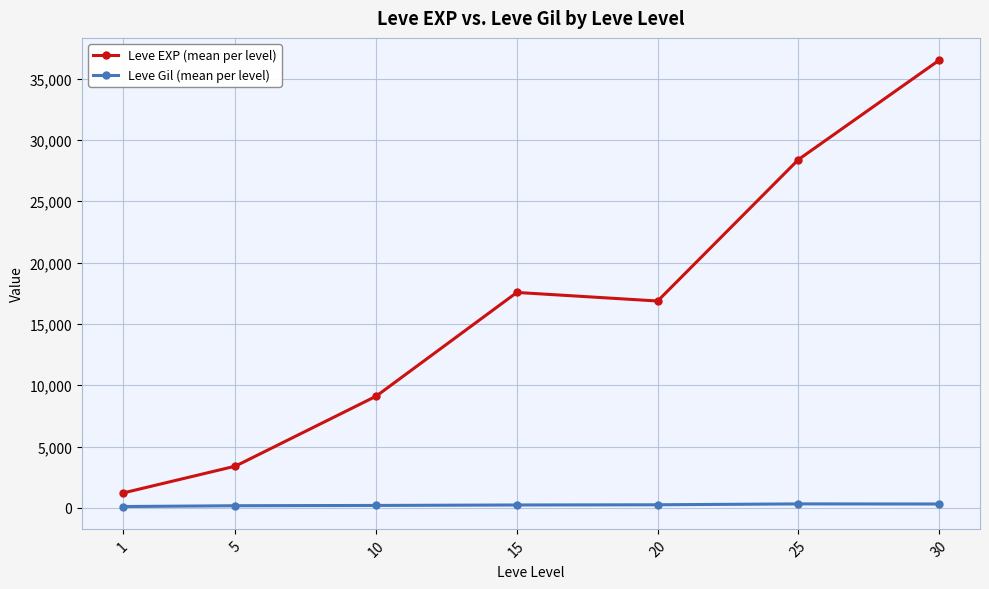

How many values in the Leve Gil (mean per level) series are below 241?

3